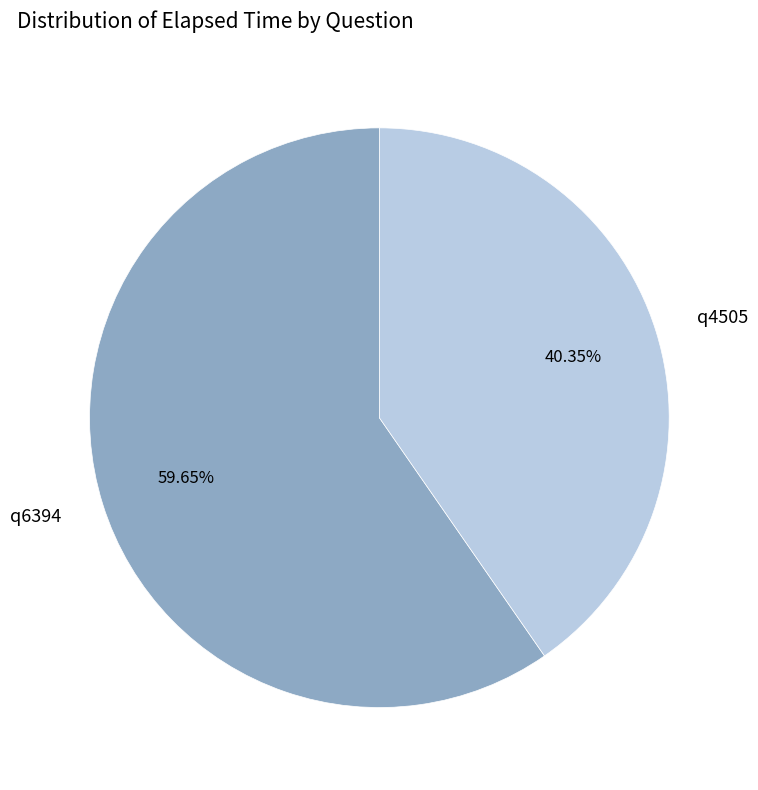

What is the smallest slice in the pie chart?

q4505